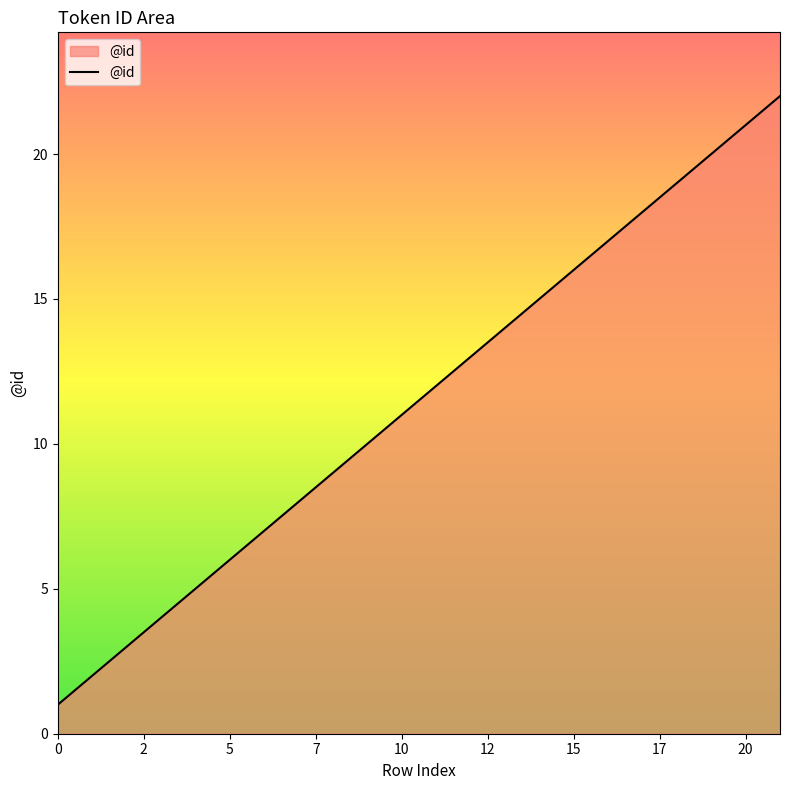

What is the difference between the maximum and minimum values?

21